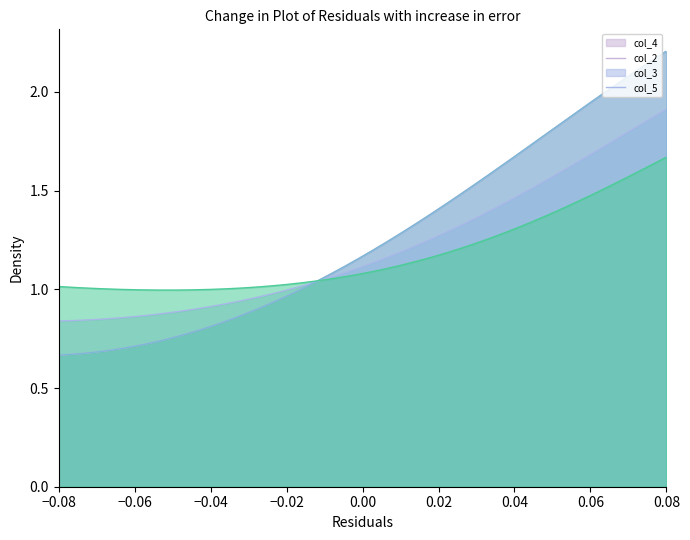

The value of col_2 at 09:51 is 55.6. True or false?

False